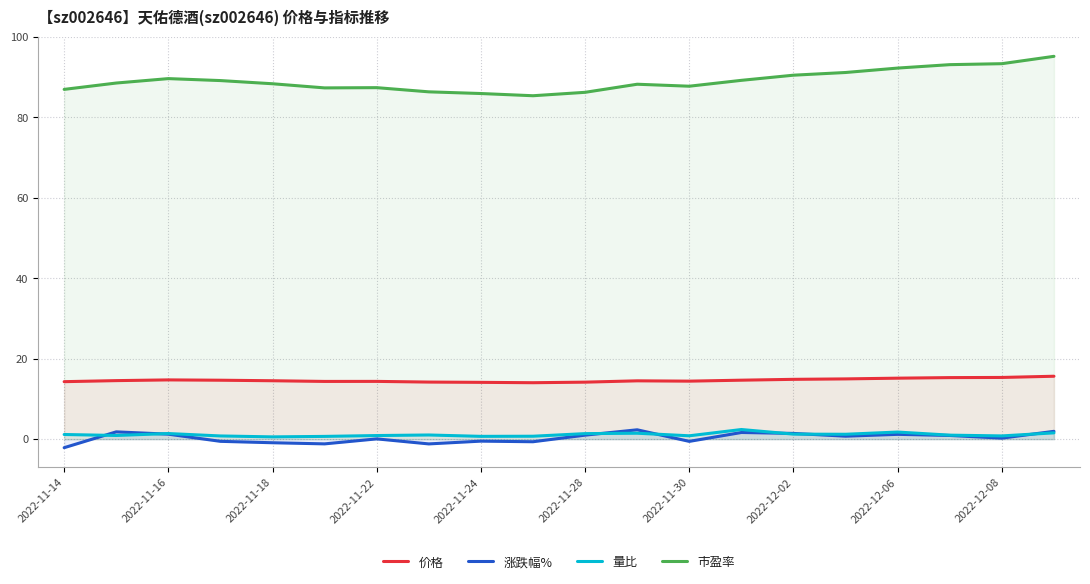

How many values in the 量比 series are below 1?

9